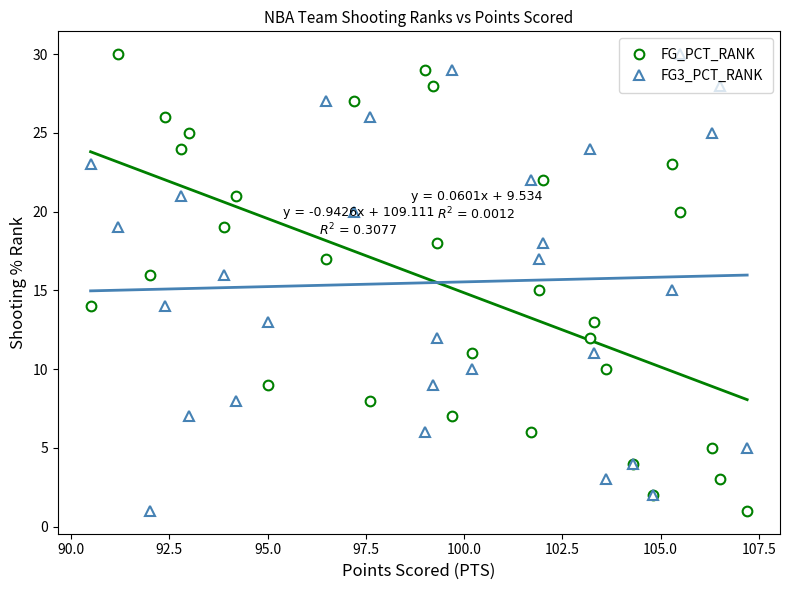

True or false: FG3_PCT_RANK has more than 1 interior local peaks.

True